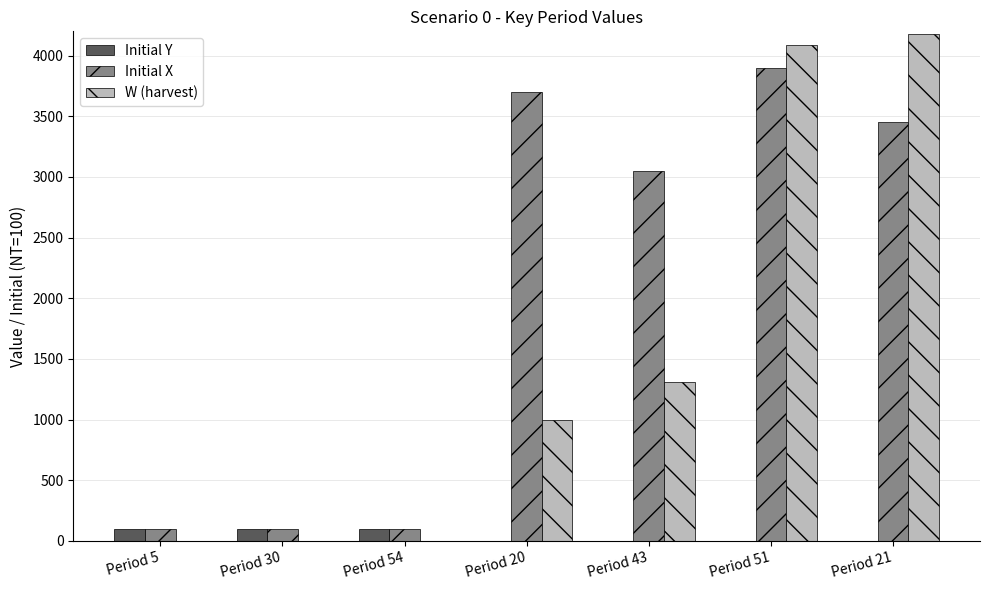

How many groups of bars are there?

7